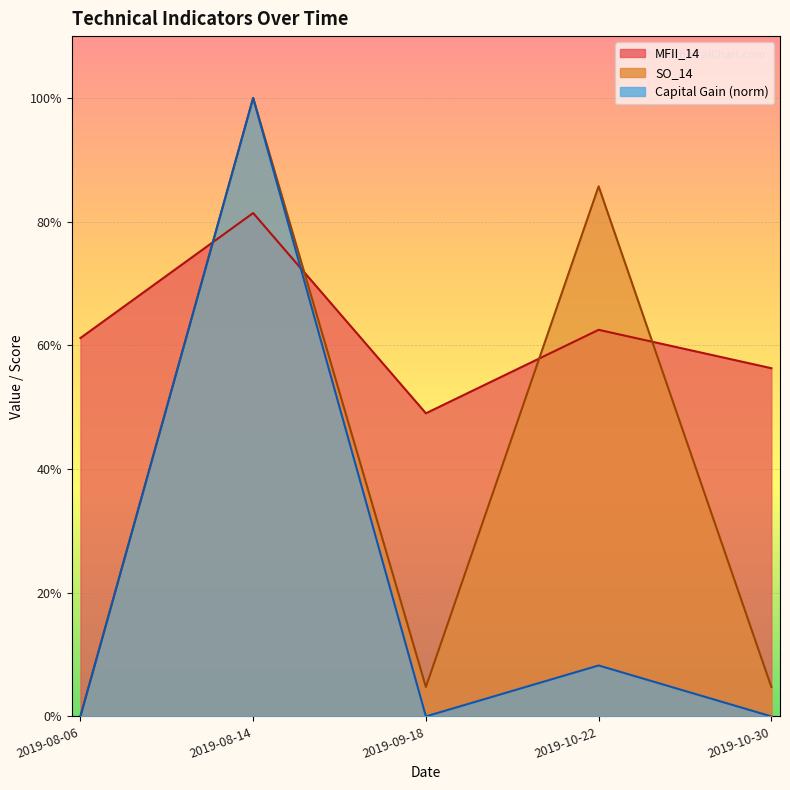

What is the label of the 2nd point from the left?

2019-08-14